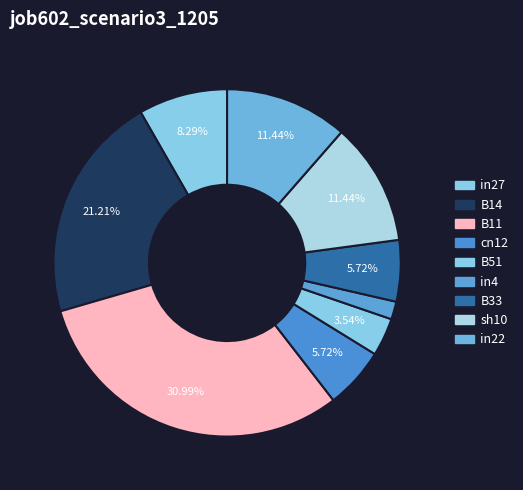

How many slices are in this pie chart?

9